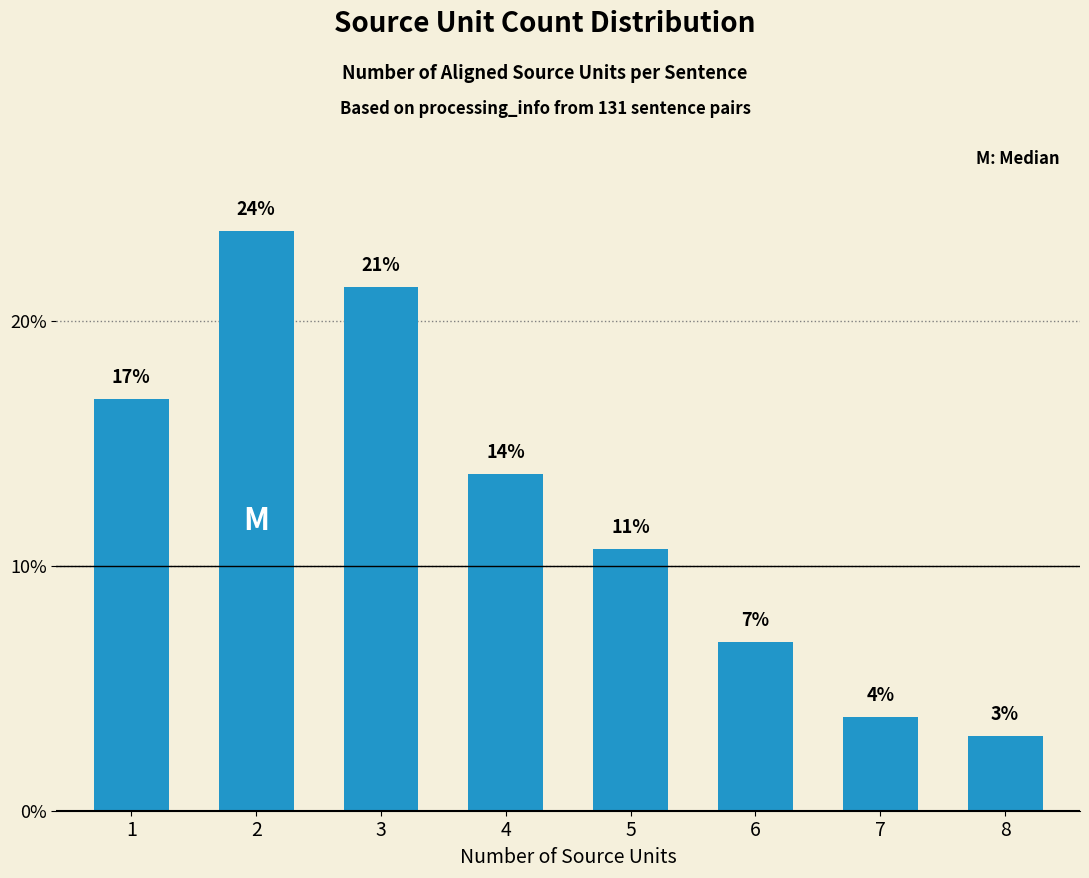

Reading left to right, what are all the values shown in this chart?

16.8	23.7	21.4	13.7	10.7	6.9	3.8	3.1